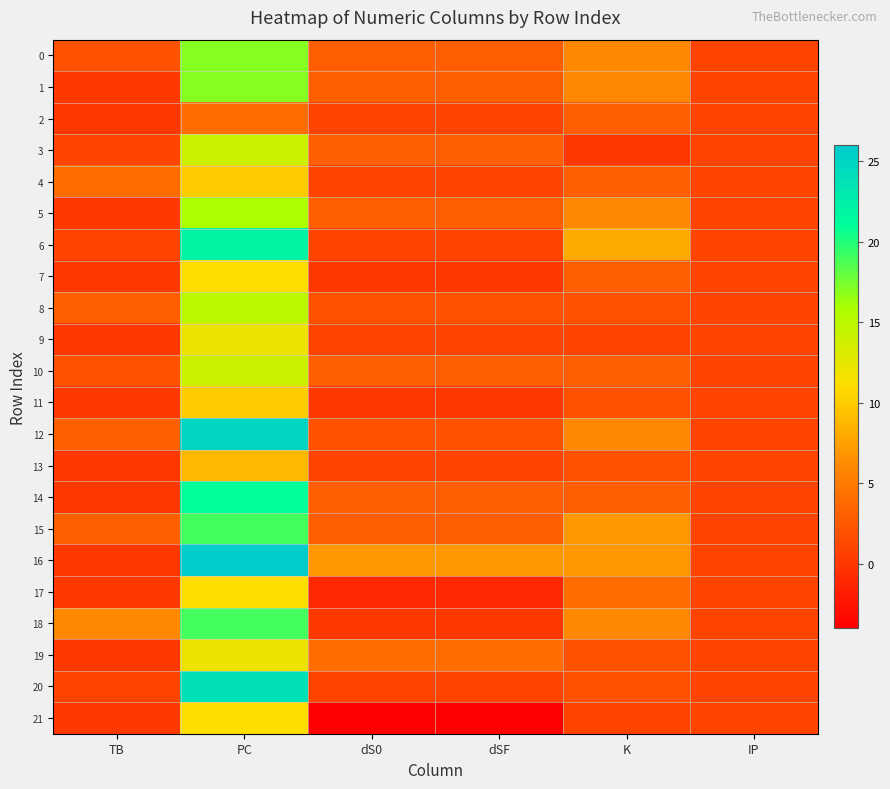

What is the total value across all series at dSF?

37